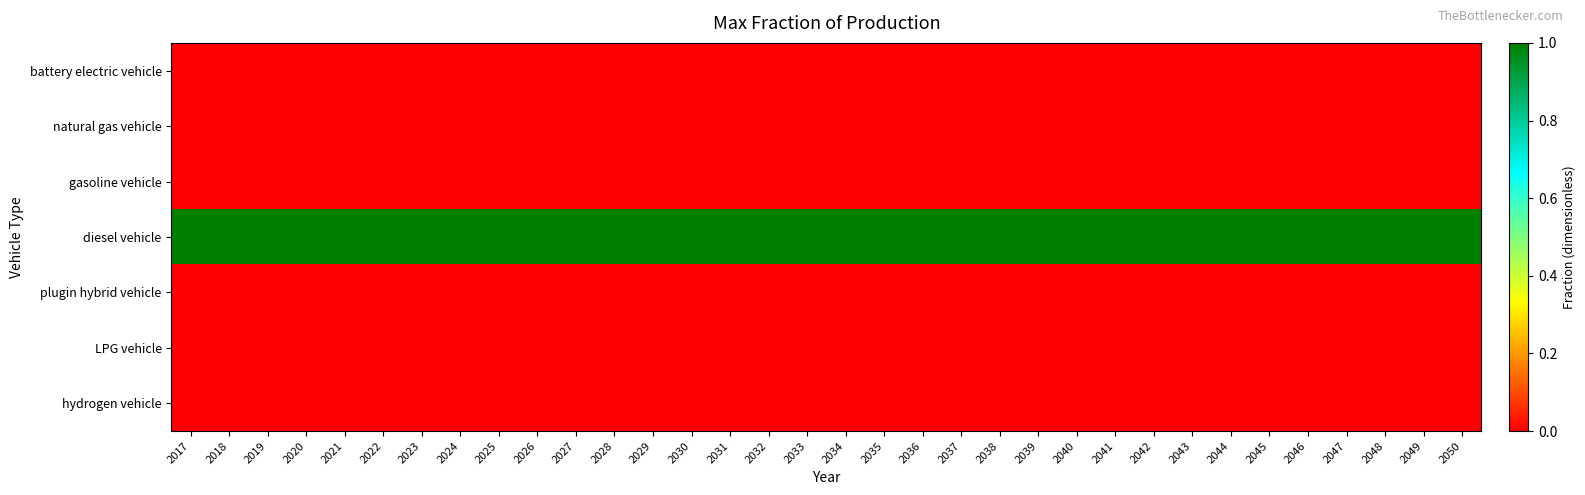

At how many categories does at least one series exceed 0?

34